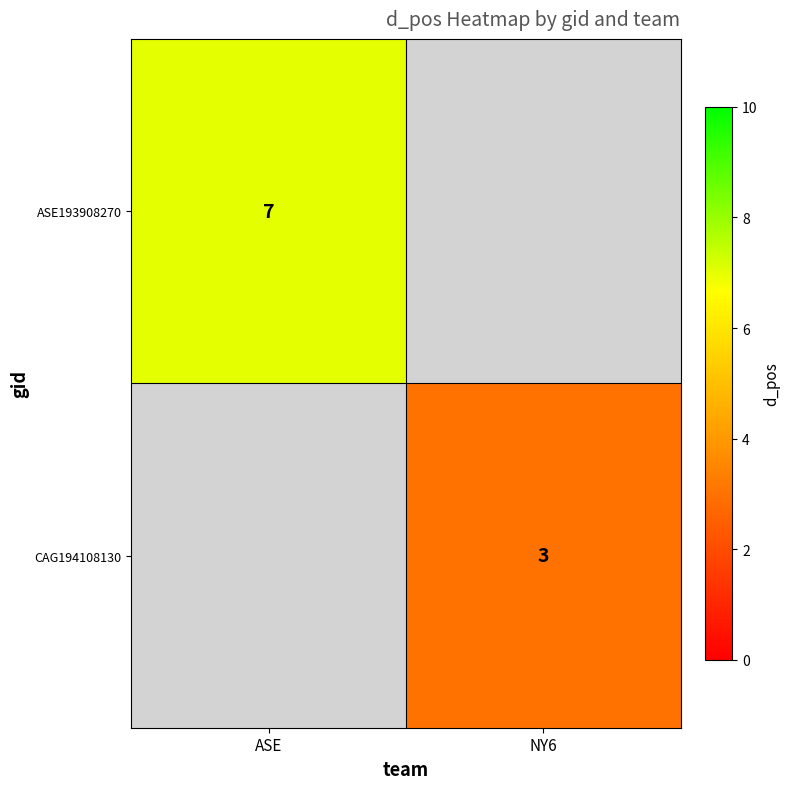

At which category does the chart reach its minimum across all series?

NY6